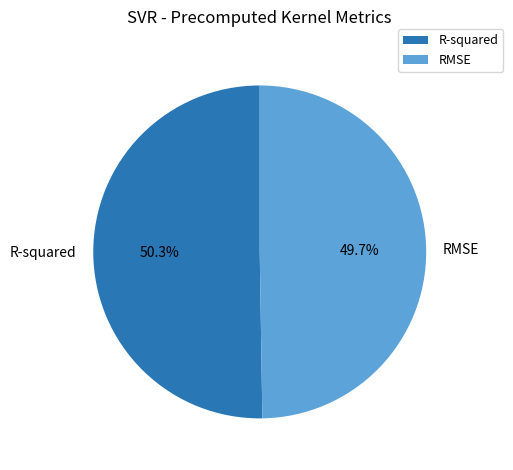

Does RMSE account for over 50% of the chart?

No